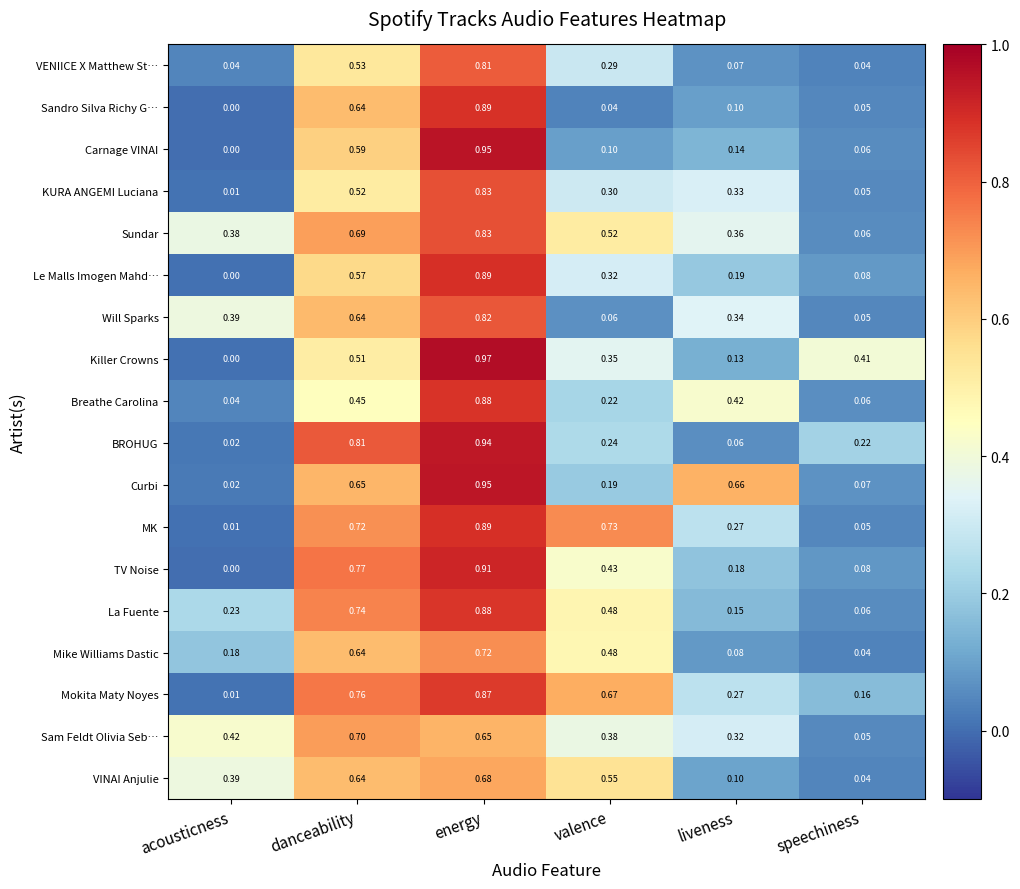

Which series changed the most between valence and liveness?

Curbi